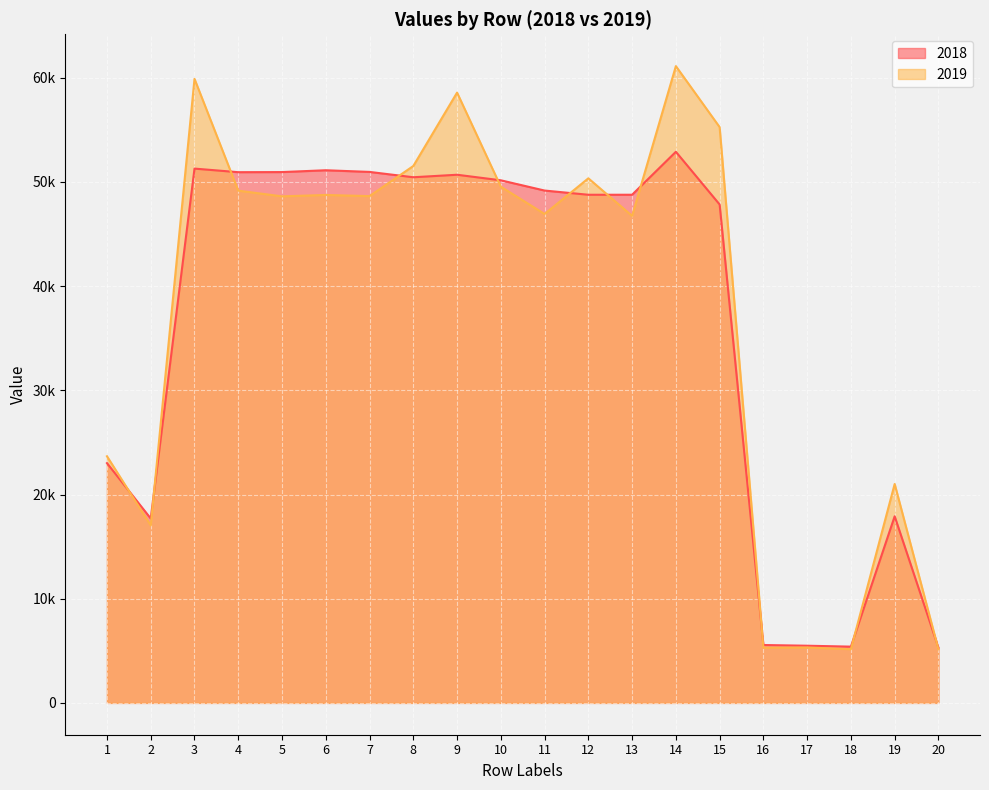

What is the spread (max minus min) of values at 6?

2371.3